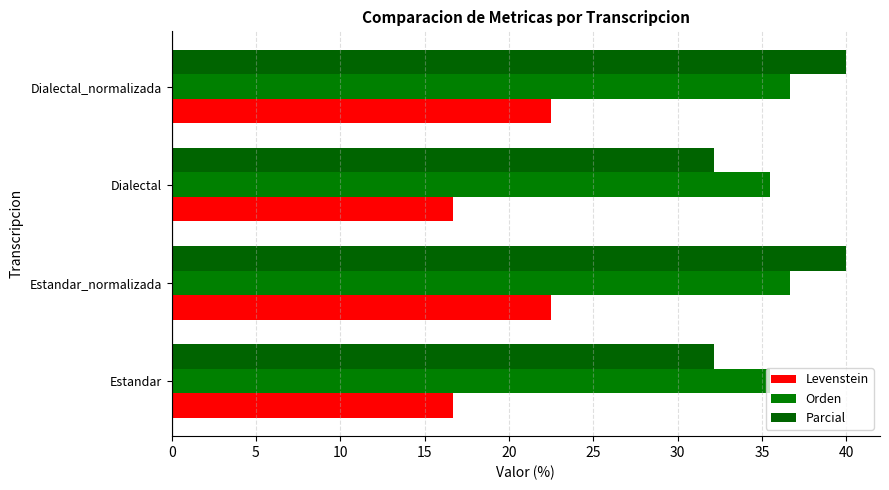

How many data points in Orden are above 36?

2